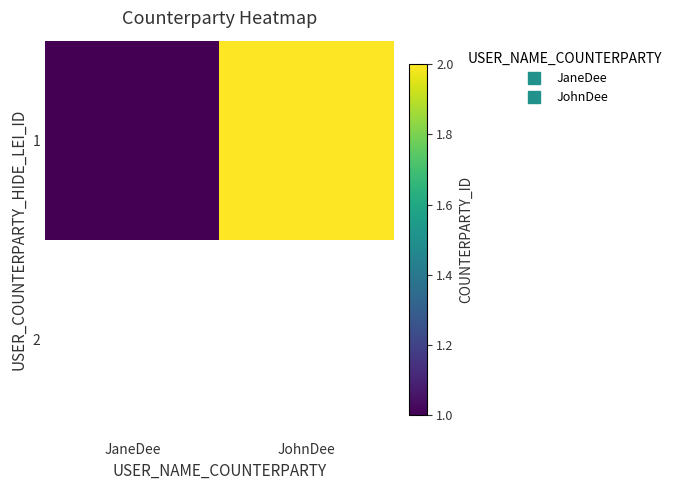

What is the greatest value displayed?

2.0